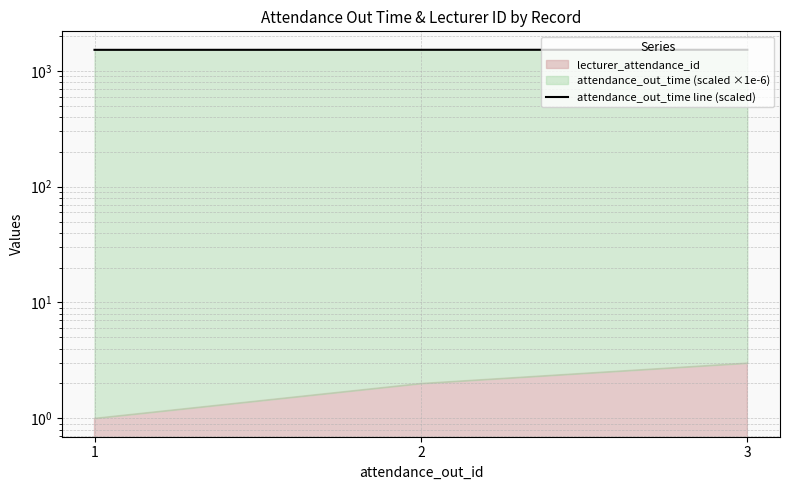

List the labels in order of value, smallest first.

1, 2, 3